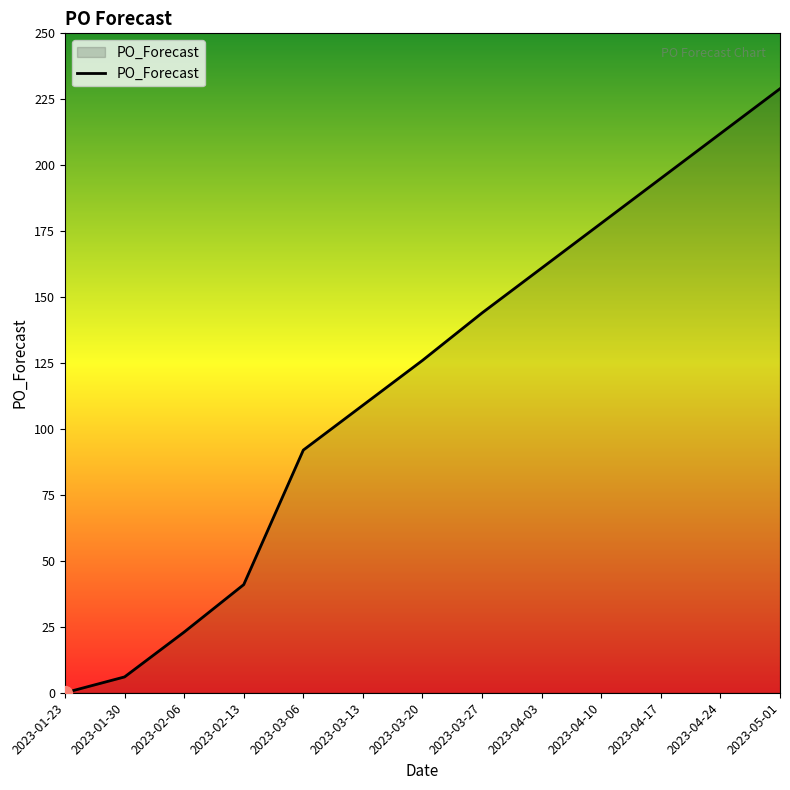

What is the approximate value at 2023-01-30, to the nearest 5?

5